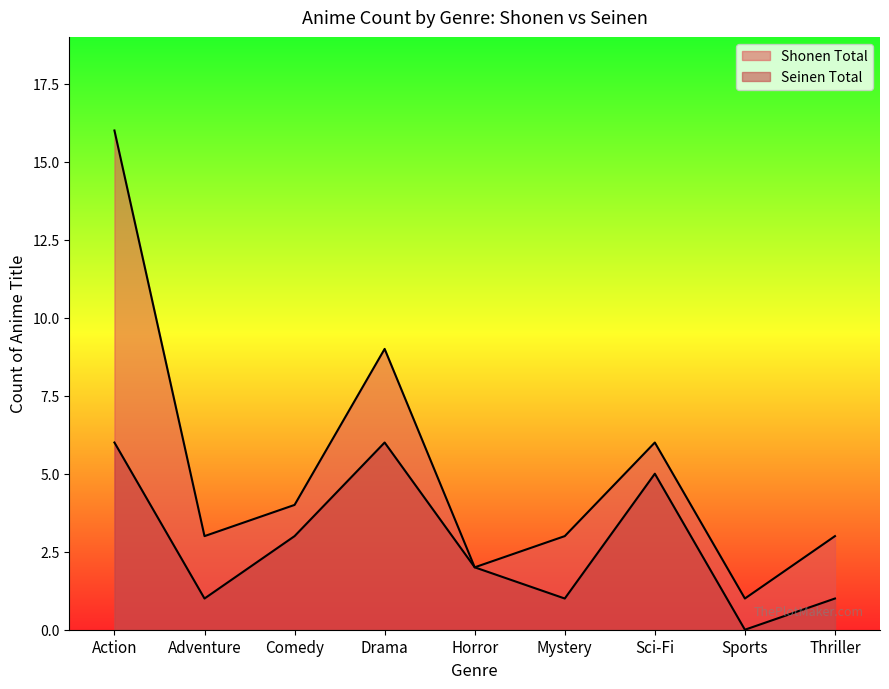

What is the highest value of the Shonen Total series?

16